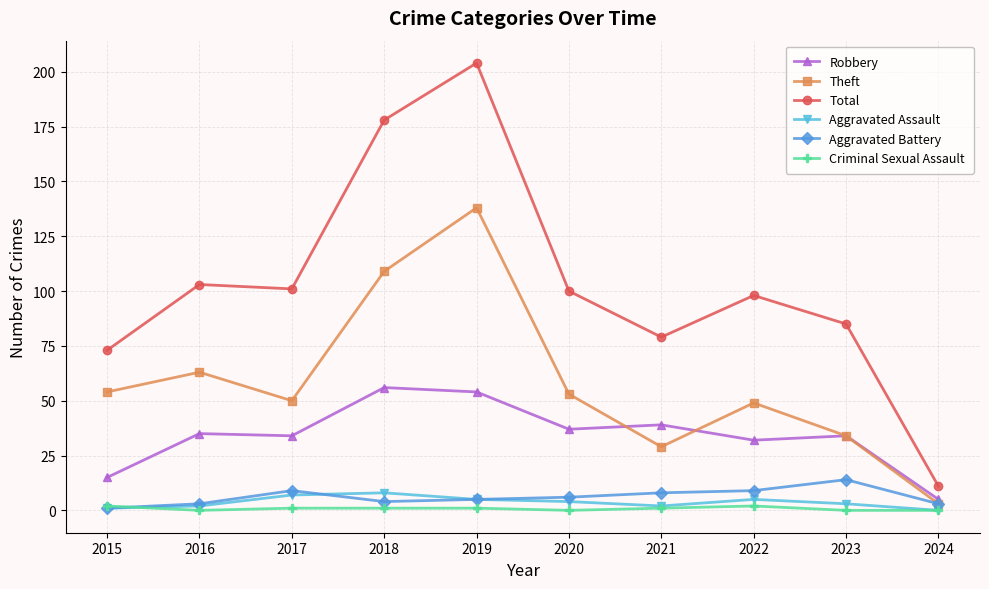

True or false: Aggravated Battery and Total intersect in this chart.

False